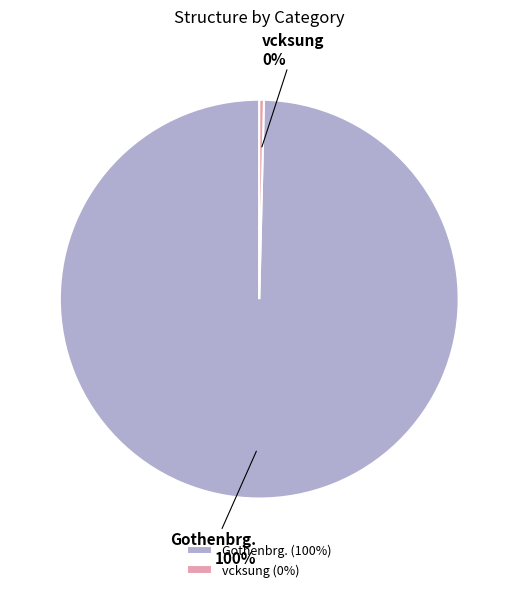

How many segments does this pie chart have?

2